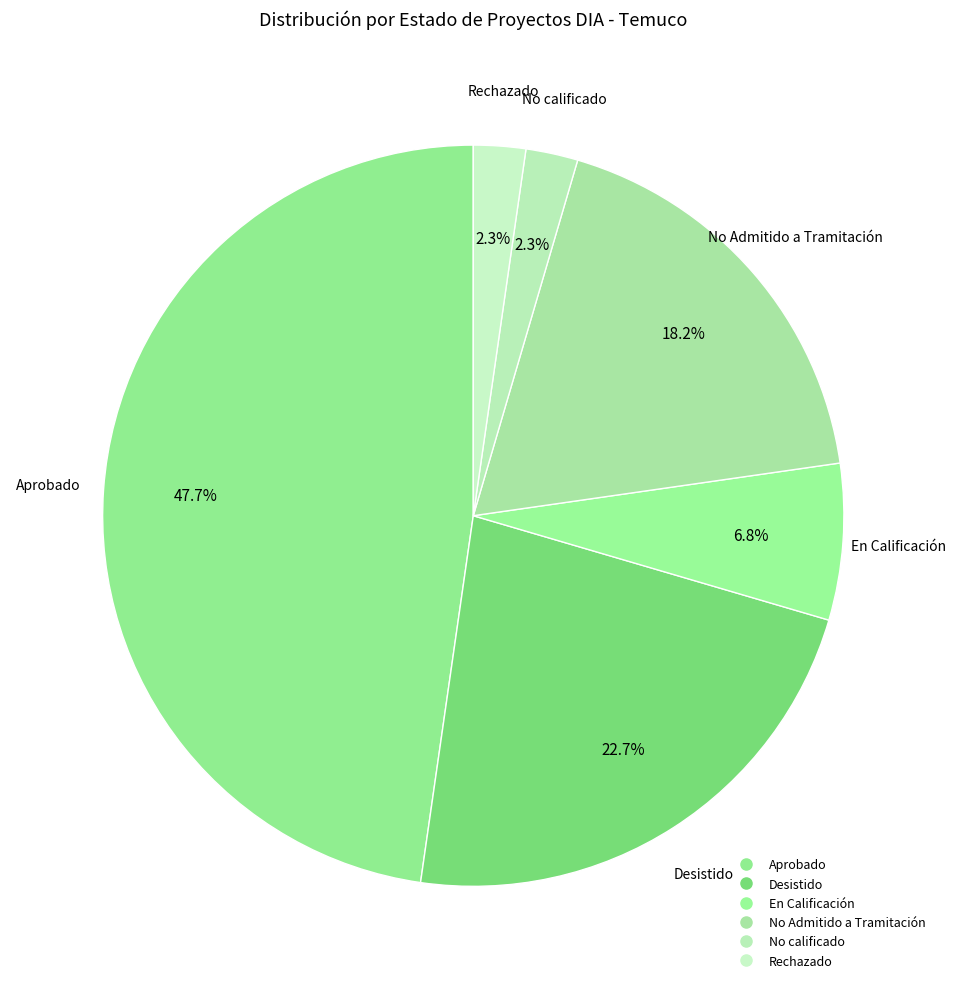

What is the change in value from Desistido to Rechazado?

-9